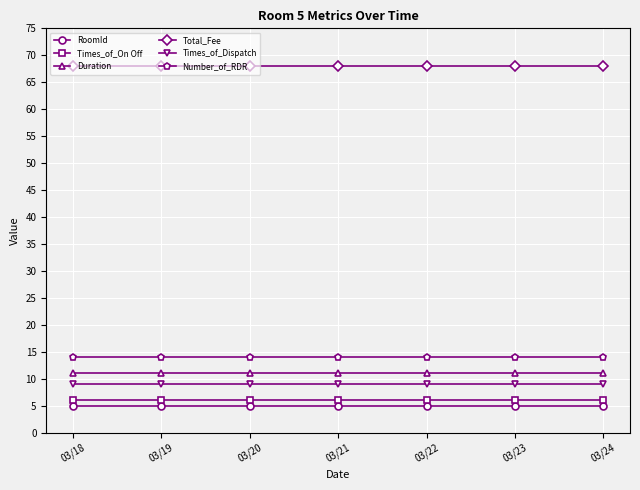

The RoomId series shows 5 at 03/18. True or false?

True